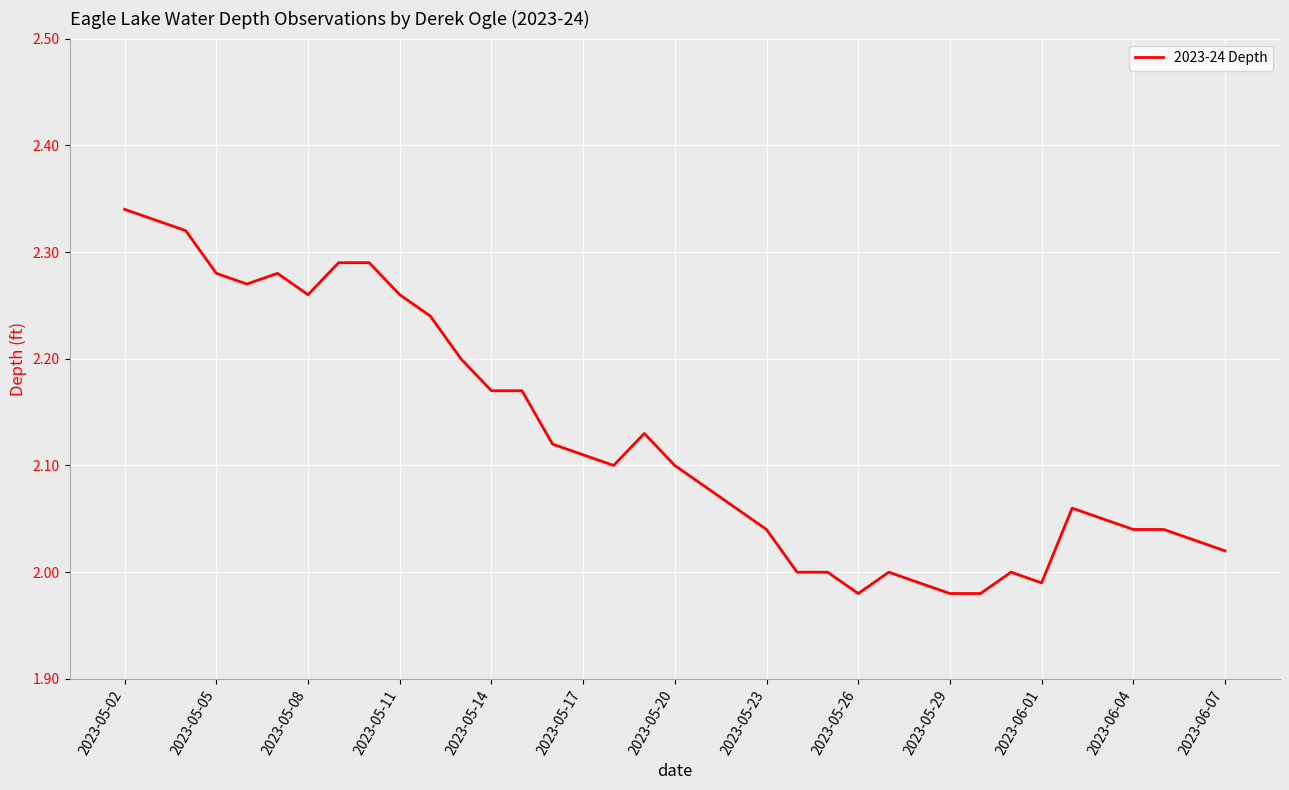

What is the difference between the maximum and minimum values?

0.4